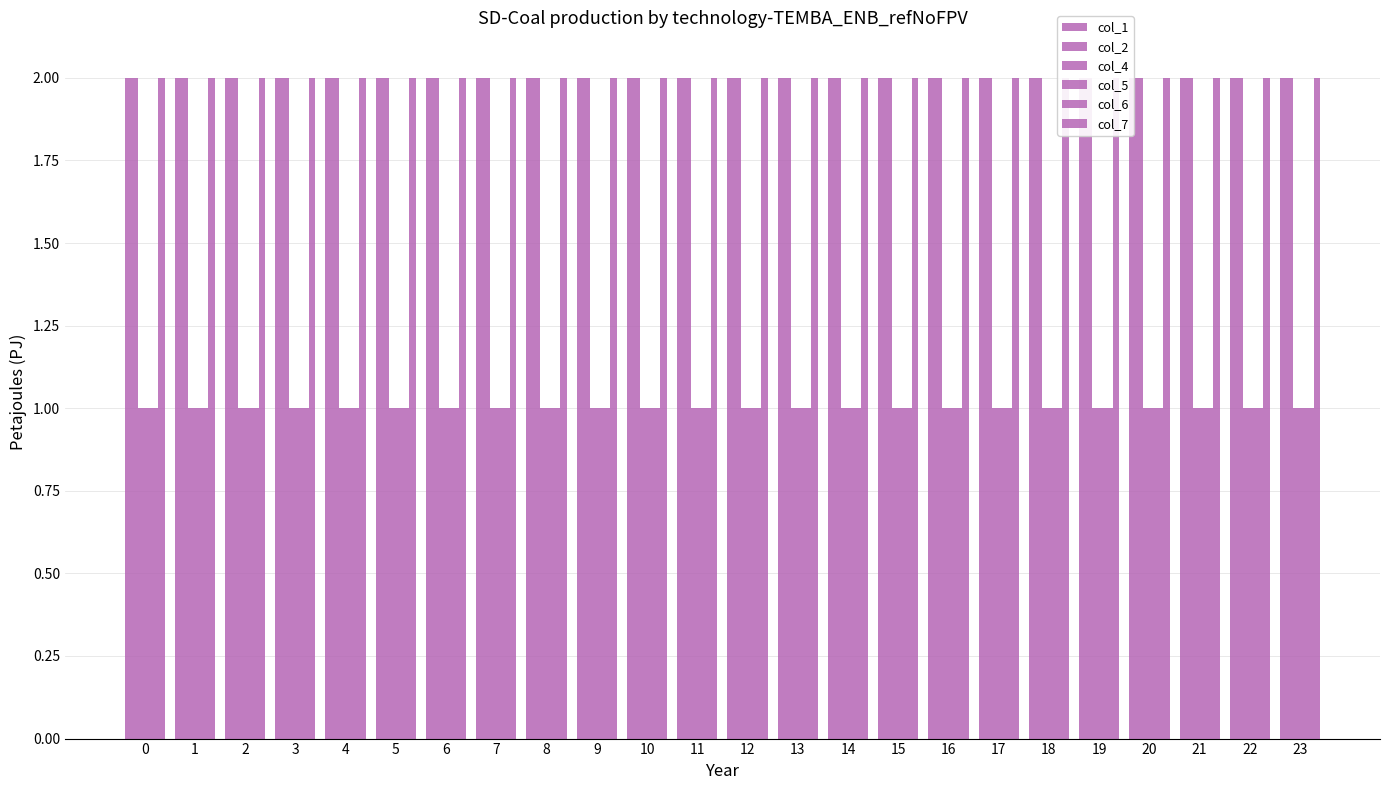

What is the approximate value of col_5 at 18?

1